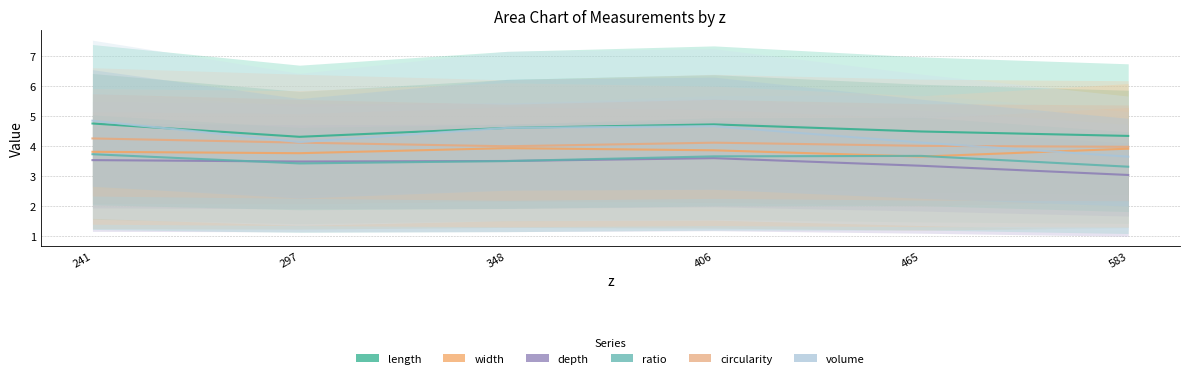

Reading left to right, what are all the values shown in this chart?

length: 241=4.8	297=4.3	348=4.6	406=4.7	465=4.5	583=4.4
width: 241=3.8	297=3.8	348=3.9	406=3.9	465=3.7	583=3.9
depth: 241=3.5	297=3.5	348=3.5	406=3.6	465=3.4	583=3.0
ratio: 241=3.7	297=3.4	348=3.5	406=3.7	465=3.7	583=3.3
circularity: 241=4.3	297=4.1	348=4.0	406=4.1	465=4.0	583=4.0
volume: 241=4.9	297=4.1	348=4.6	406=4.7	465=4.1	583=3.7